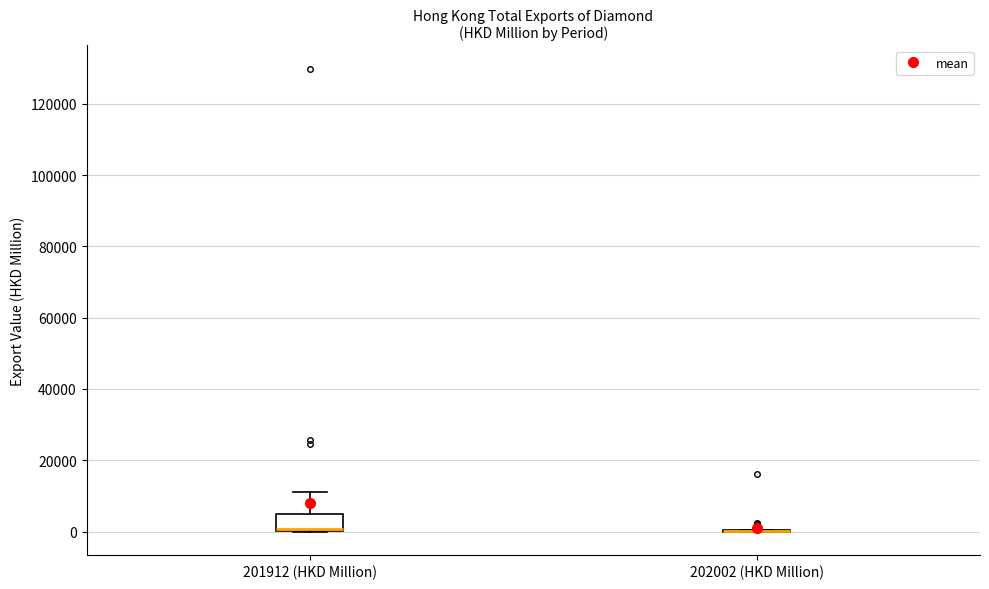

Which box is the tallest, from its lower edge to its upper edge?

201912 (HKD Million)